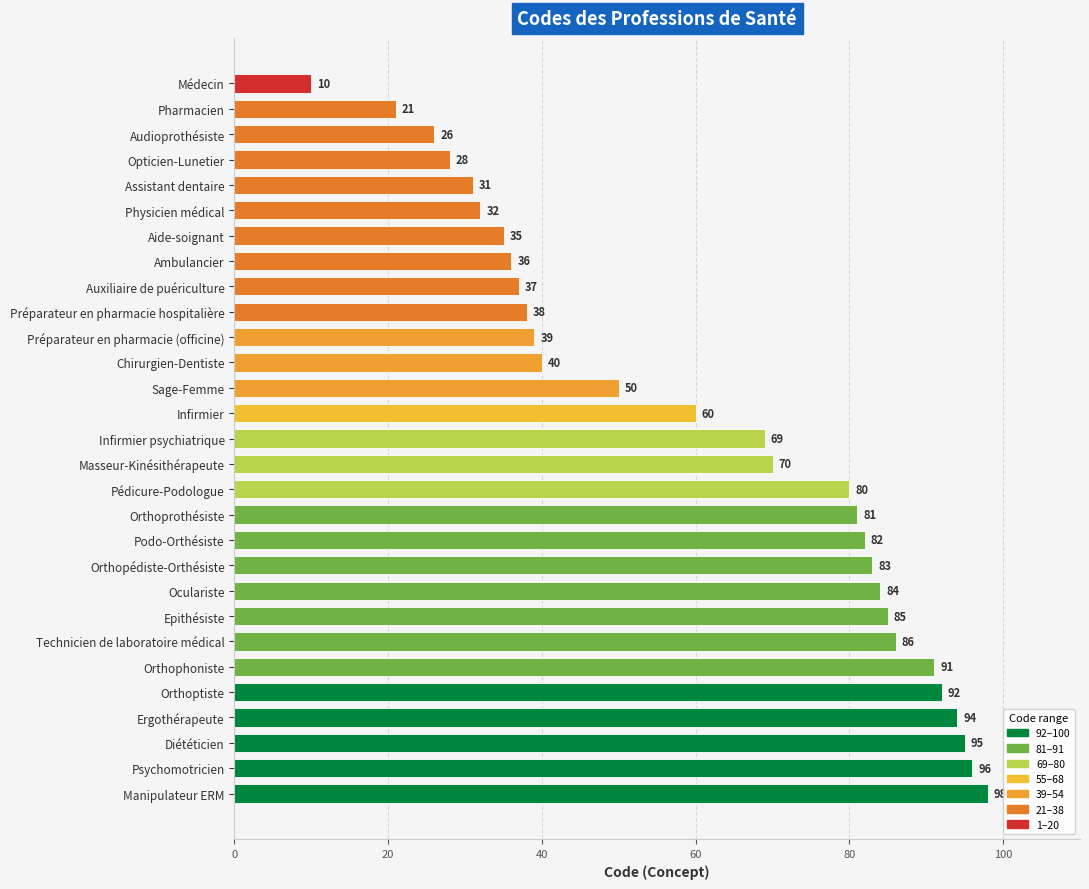

What is the change in value from Auxiliaire de puériculture to Sage-Femme?

+13